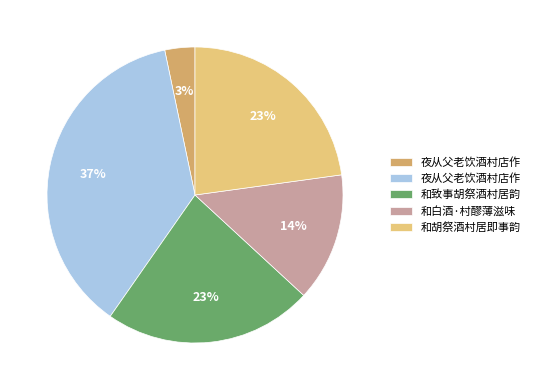

To the nearest percent, what is the average slice percentage?

20%